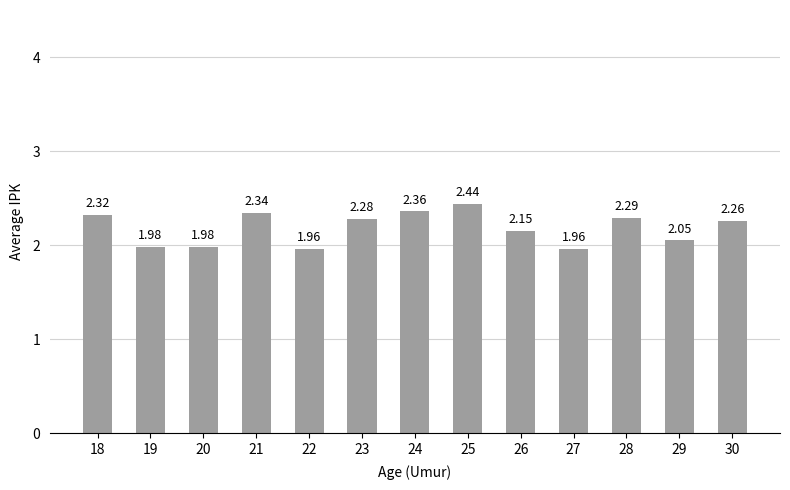

The chart shows a value of 2.3 at 30. True or false?

True